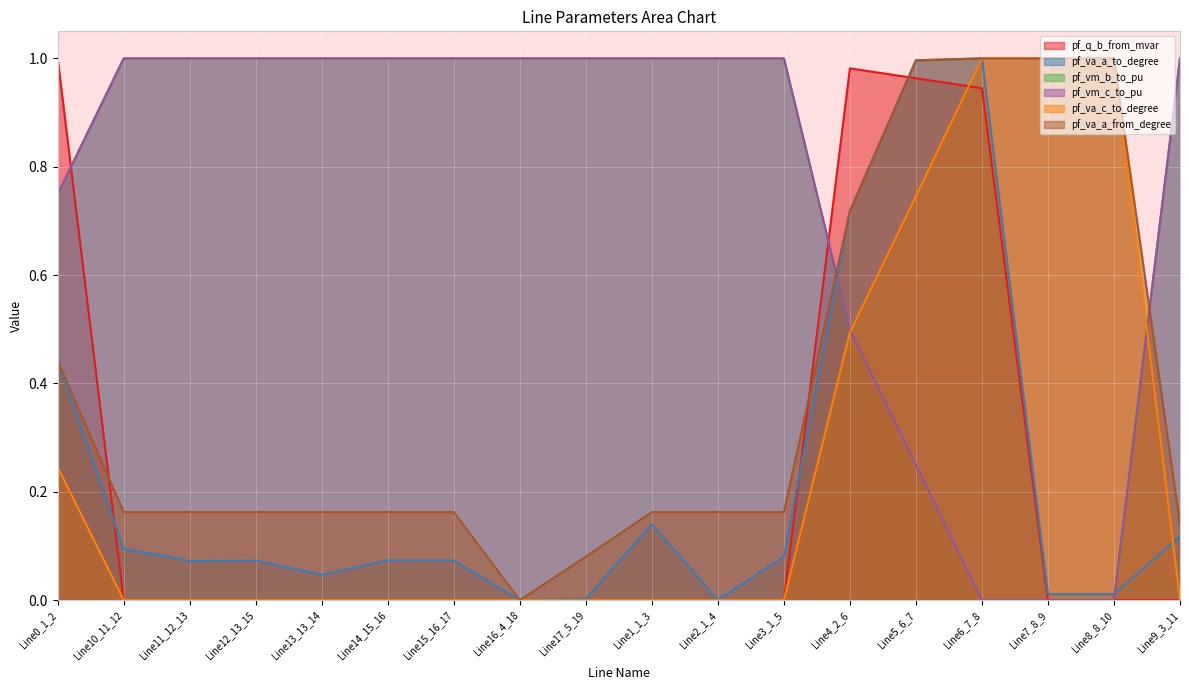

The pf_vm_c_to_pu series shows 0.5 at Line4_2_6. True or false?

True